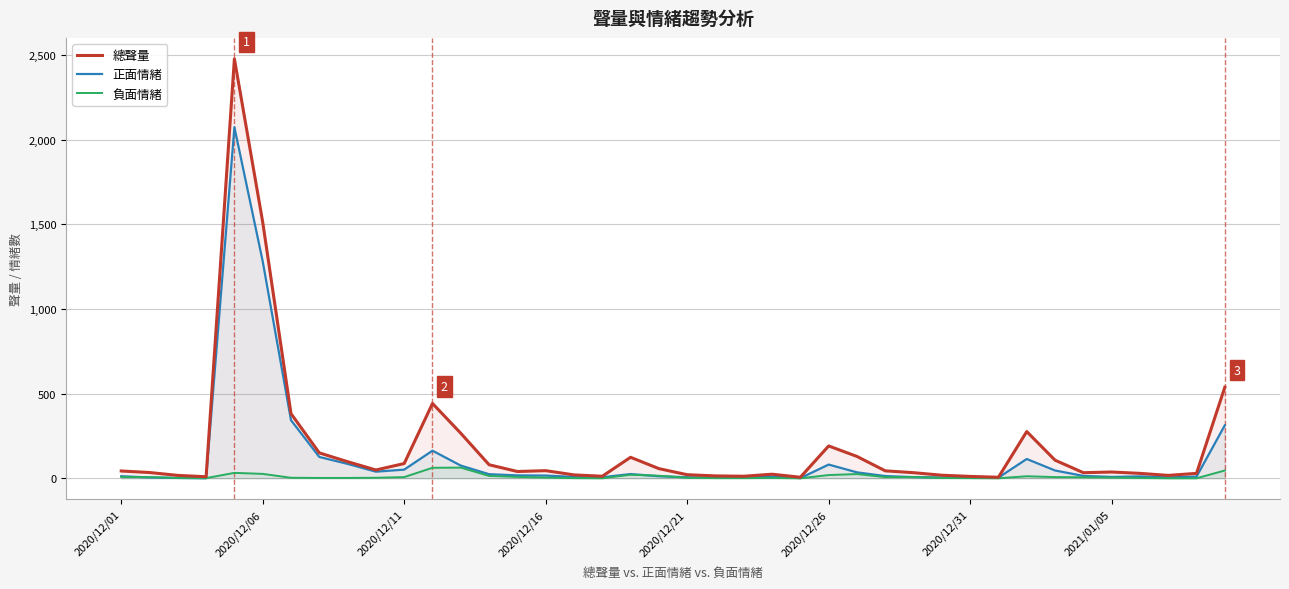

Where is 正面情緒 nearest to the value 1037?

2020/12/06